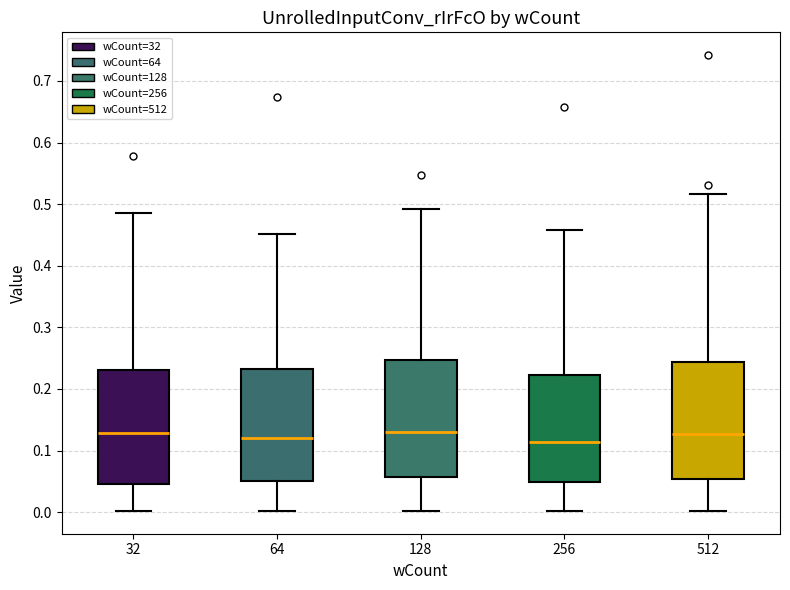

Reading left to right, read every box against the y-axis: the position of its median line, the range the box covers, and the ends of its whiskers. The values are not printed on the chart, so give them approximately, as read against the axis.

32: median 0.13, box 0.05 to 0.23, whiskers 0.00 to 0.49
64: median 0.12, box 0.05 to 0.23, whiskers 0.00 to 0.45
128: median 0.13, box 0.06 to 0.25, whiskers 0.00 to 0.49
256: median 0.11, box 0.05 to 0.22, whiskers 0.00 to 0.46
512: median 0.13, box 0.05 to 0.24, whiskers 0.00 to 0.52